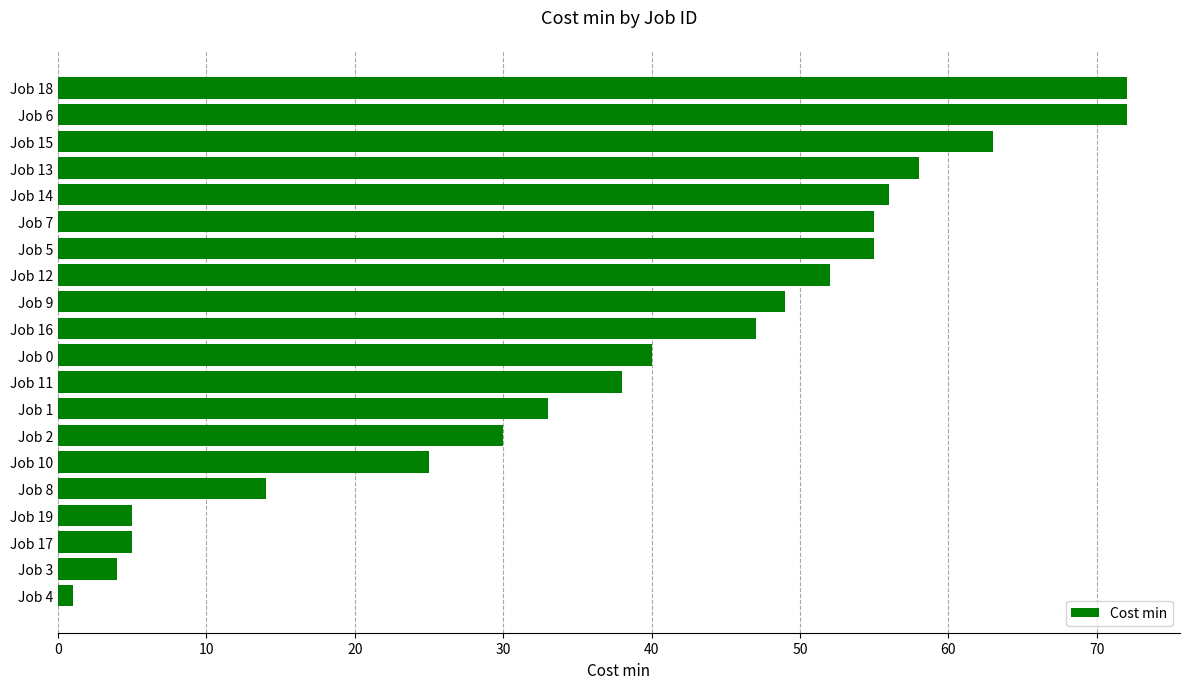

Reading top to bottom, list all the values displayed in this chart.

Job 18=72	Job 6=72	Job 15=63	Job 13=58	Job 14=56	Job 7=55	Job 5=55	Job 12=52	Job 9=49	Job 16=47	Job 0=40	Job 11=38	Job 1=33	Job 2=30	Job 10=25	Job 8=14	Job 19=5	Job 17=5	Job 3=4	Job 4=1